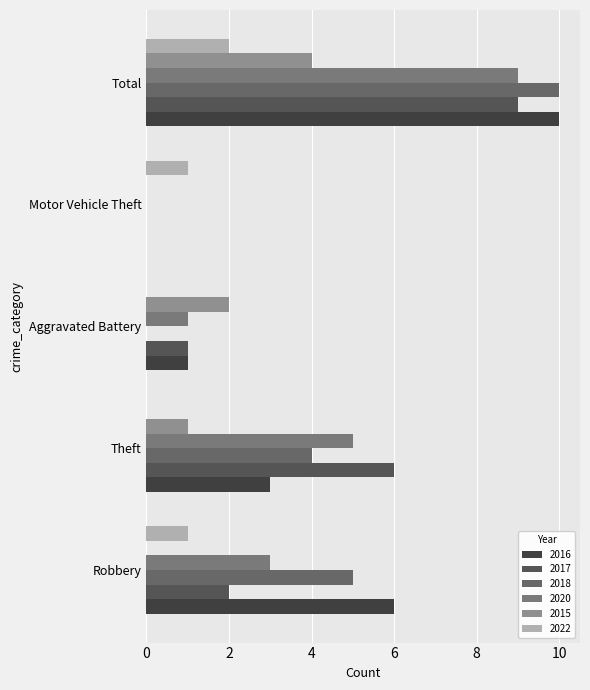

At which category does the chart reach its minimum across all series?

Motor Vehicle Theft